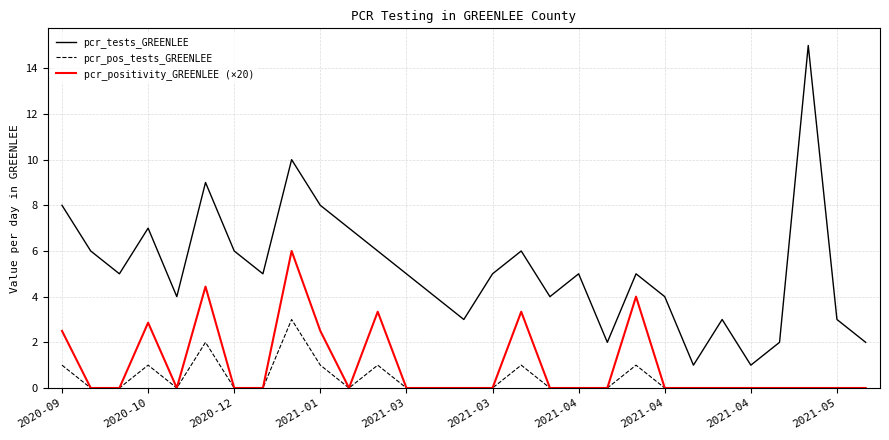

What is the difference between the maximum and minimum values in the pcr_positivity_GREENLEE (×20) series?

6.0